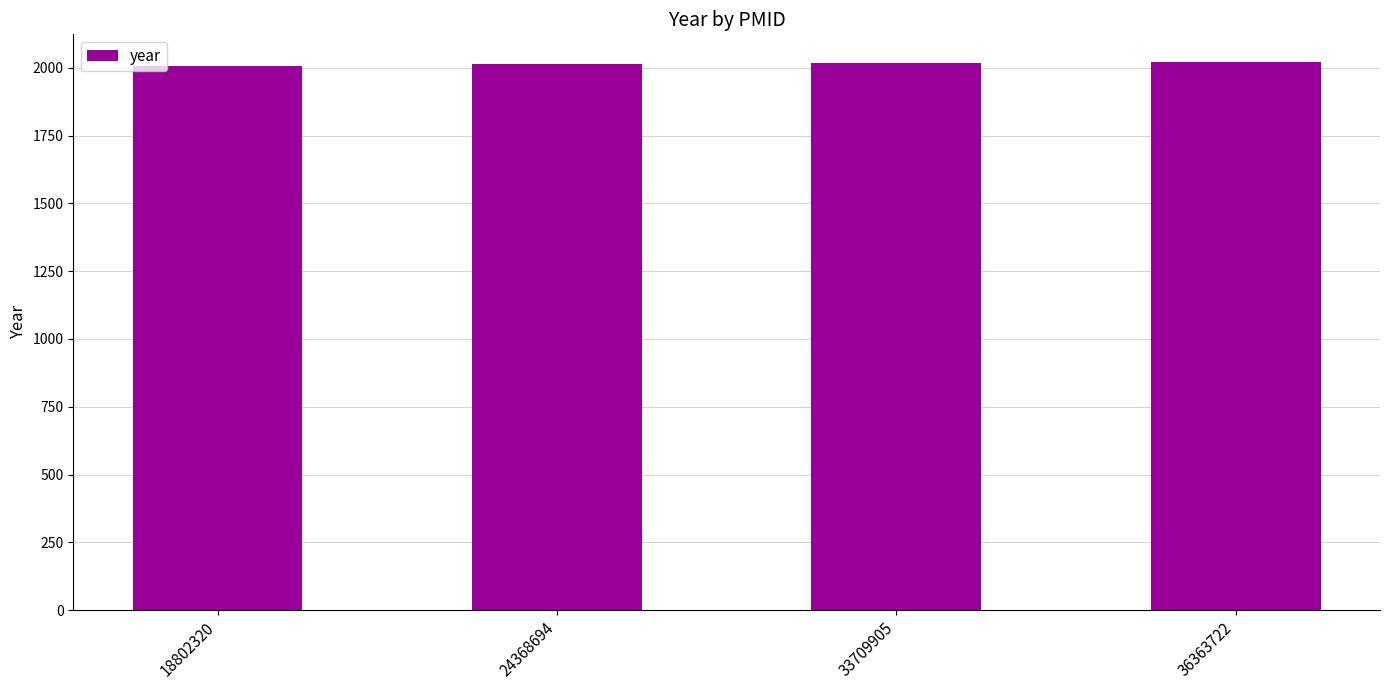

What is the smallest value displayed?

2008